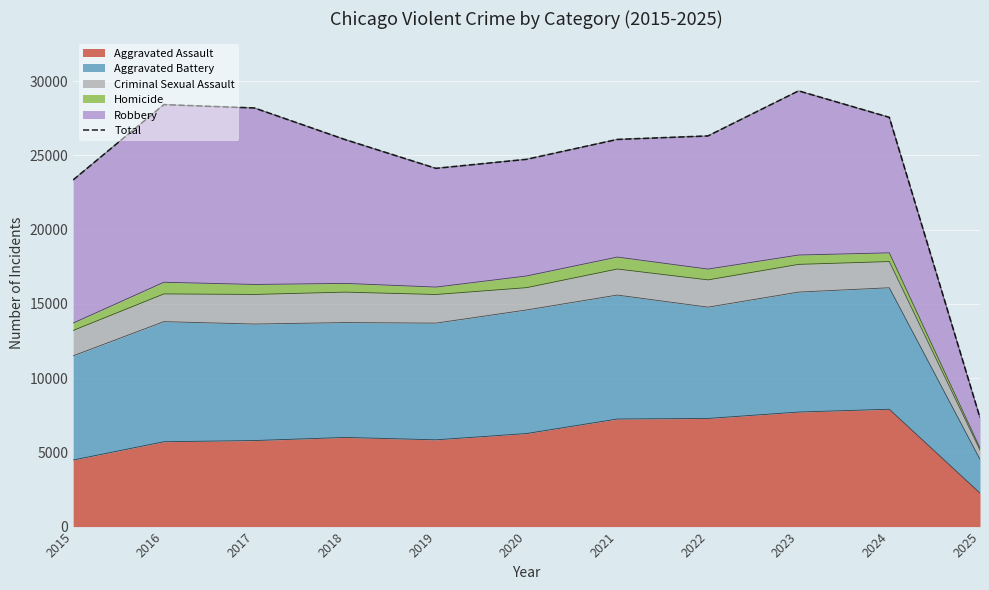

What is the difference between the maximum and second lowest values?

5996